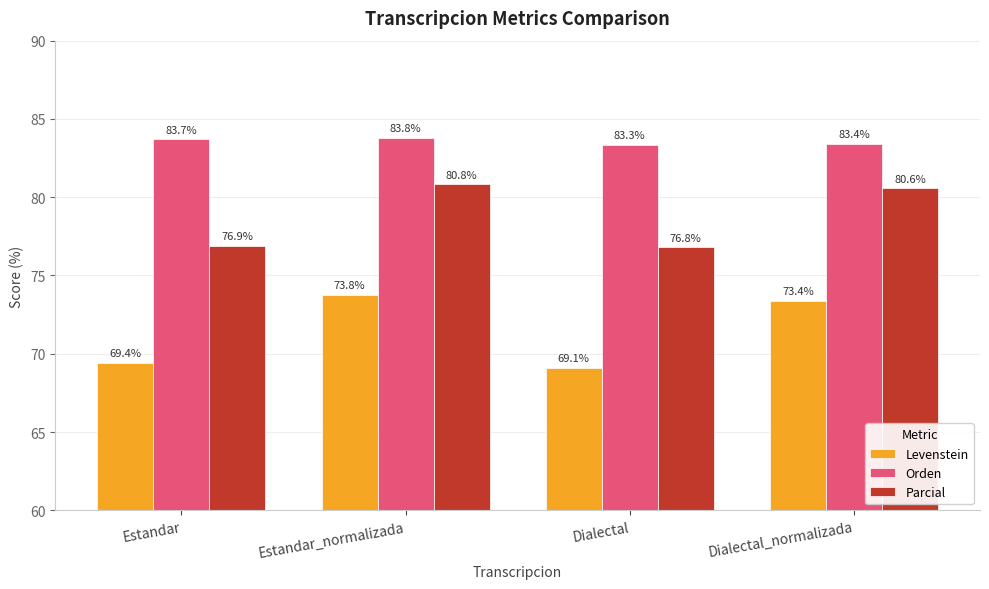

Rank the series by their maximum value, from highest to lowest.

Orden, Parcial, Levenstein